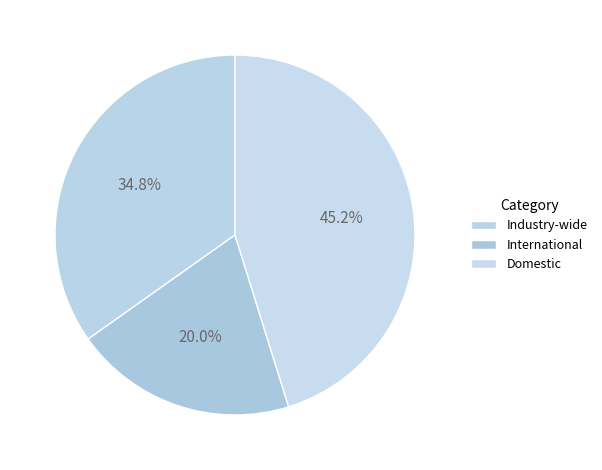

Does any single category account for the majority?

No